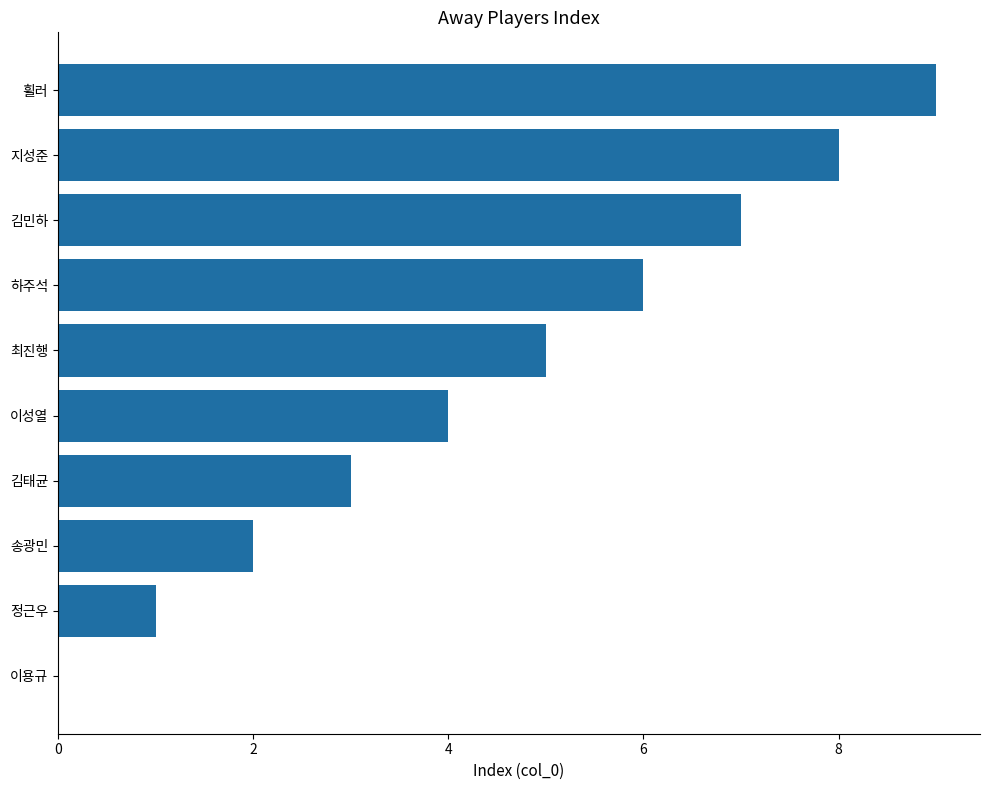

Between 휠러 and 최진행, which is larger?

휠러